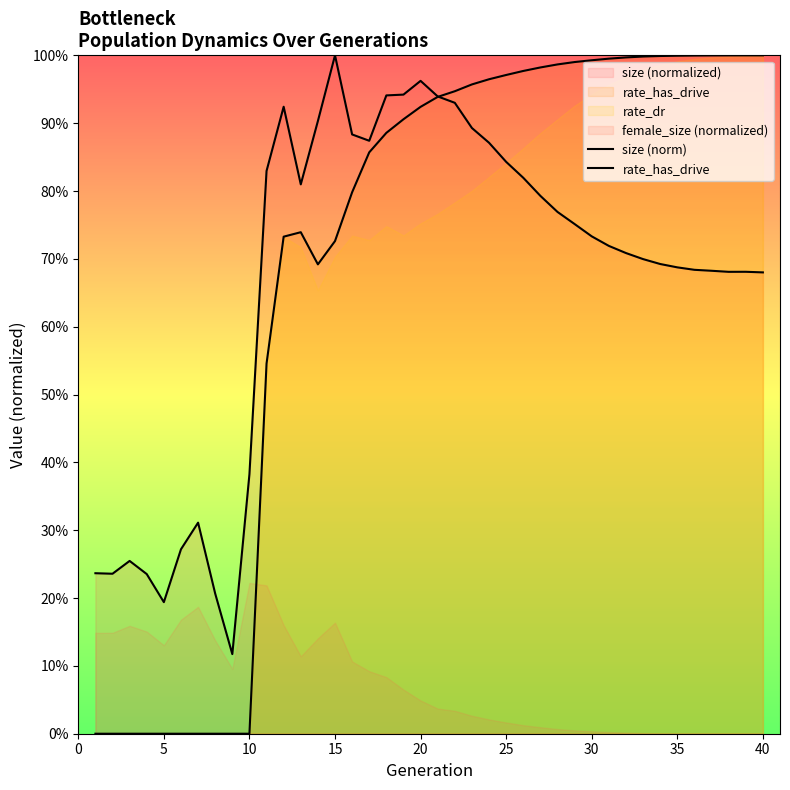

Count the number of categories in the chart.

40